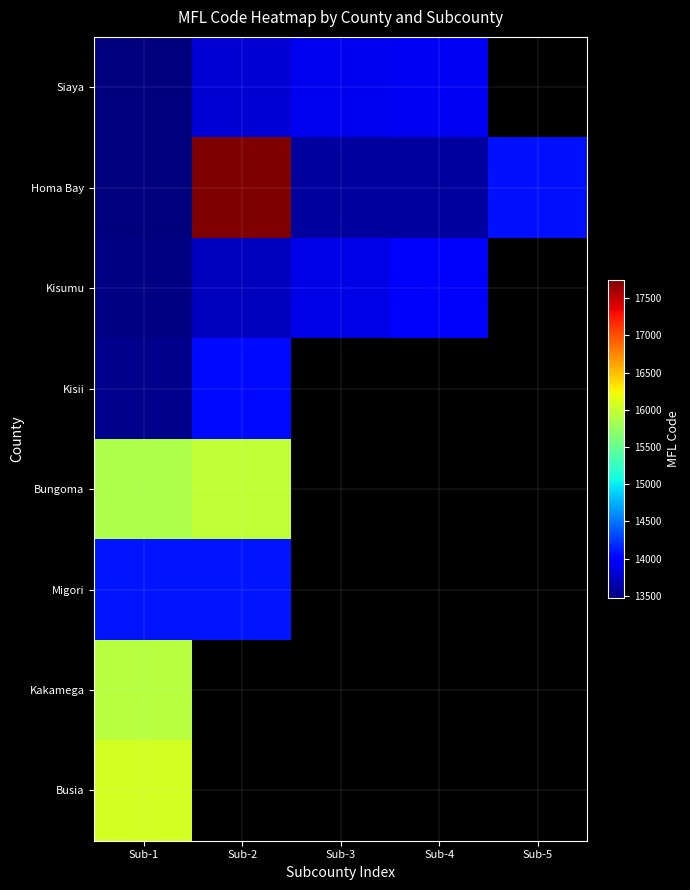

Which series changed the most between Sub-2 and Sub-3?

Homa Bay